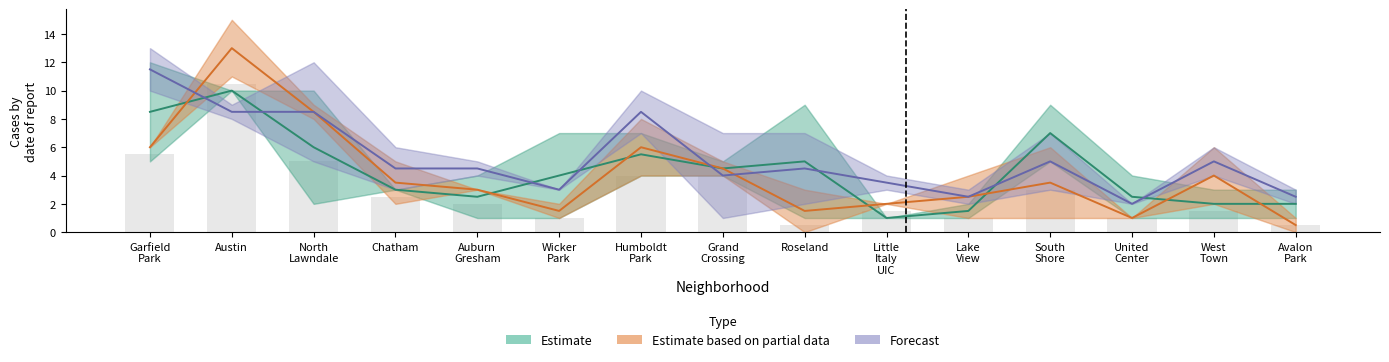

At which label is Estimate closest to 5?

Roseland